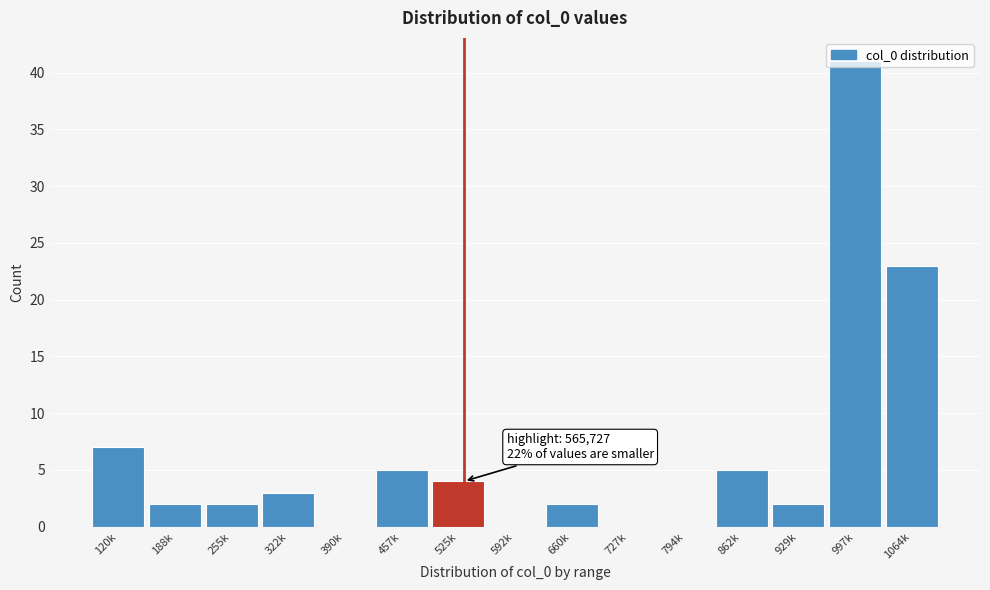

What is the maximum value shown in the chart?

41